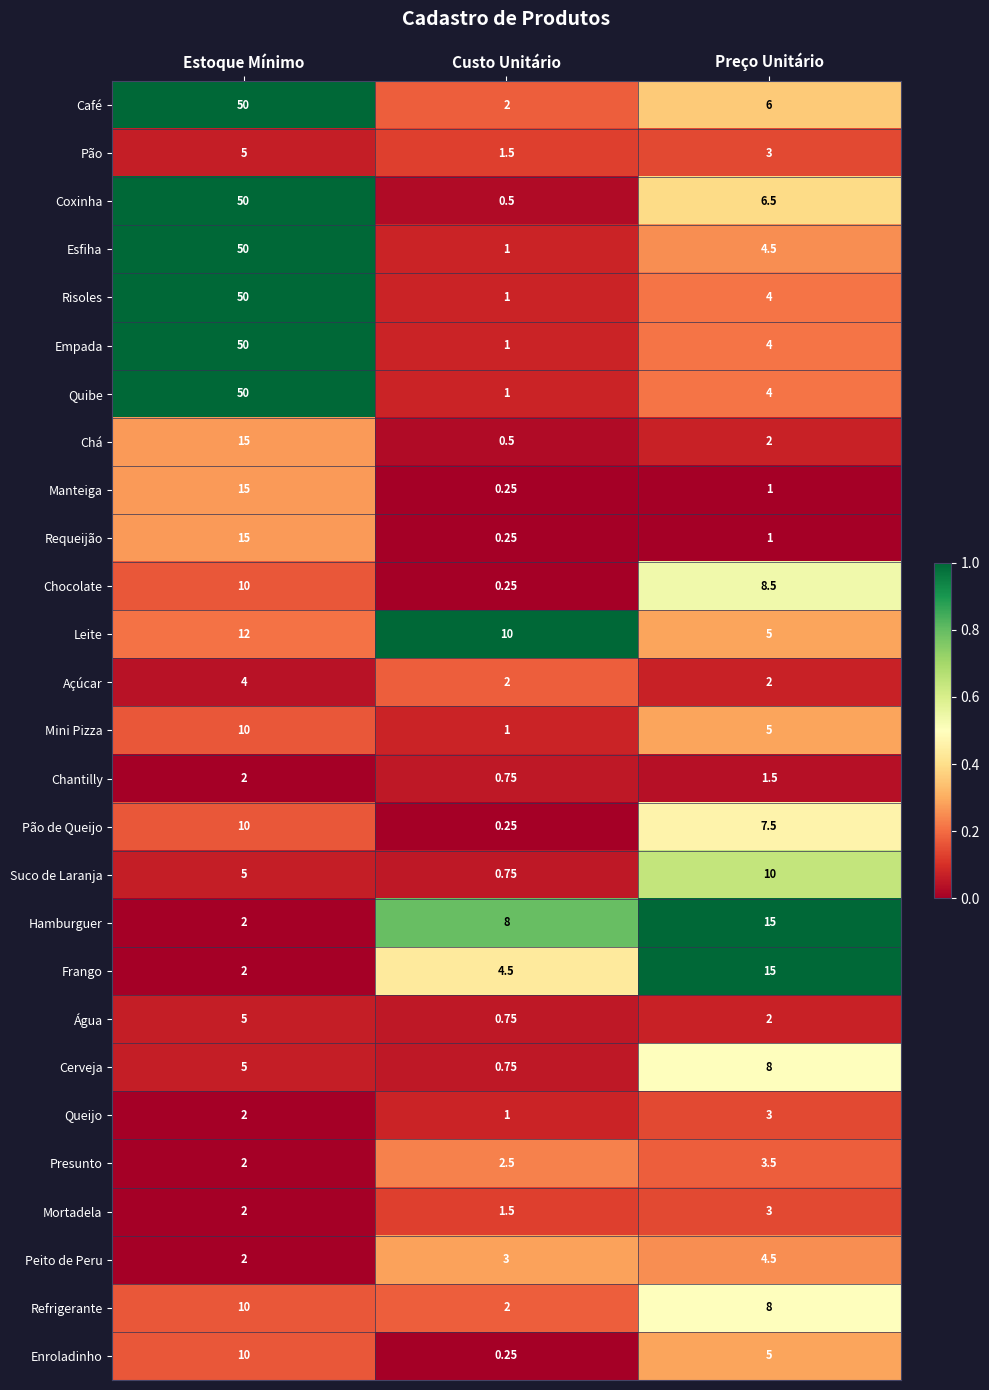

At which label does Peito de Peru reach its peak?

Preço Unitário